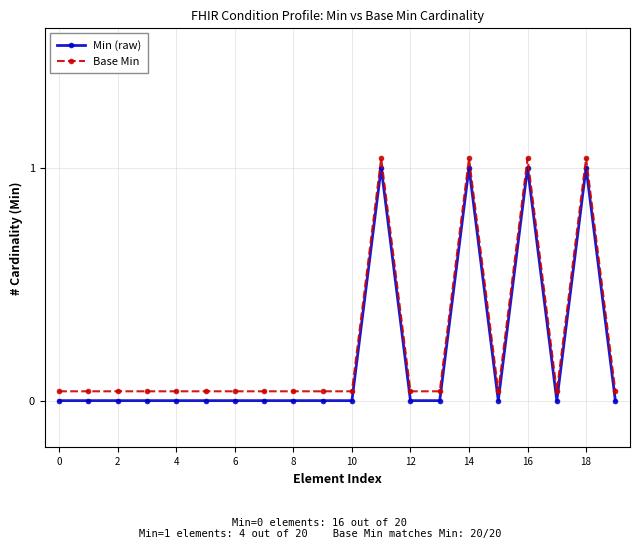

What is the sum of all Base Min values?

4.8